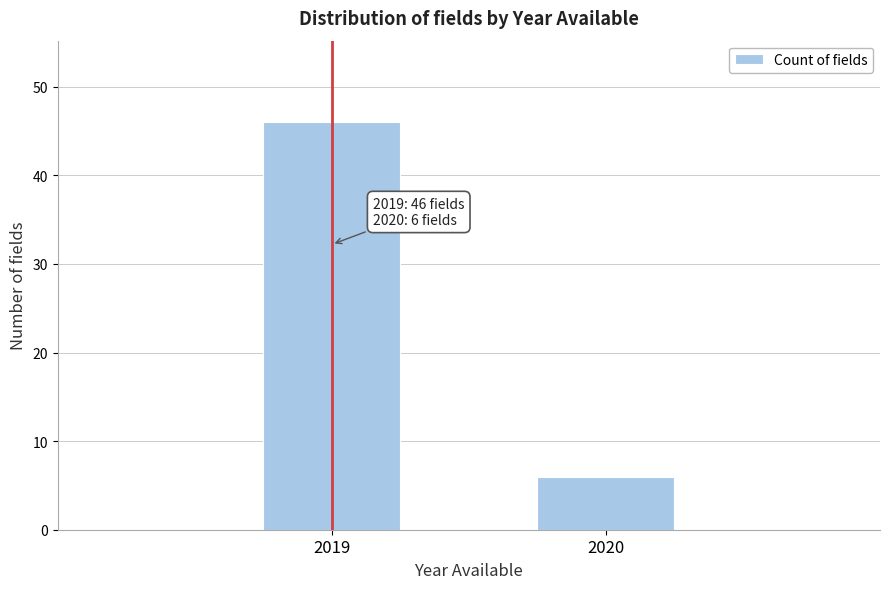

Reading right to left, what are all the values shown in this chart?

6	46